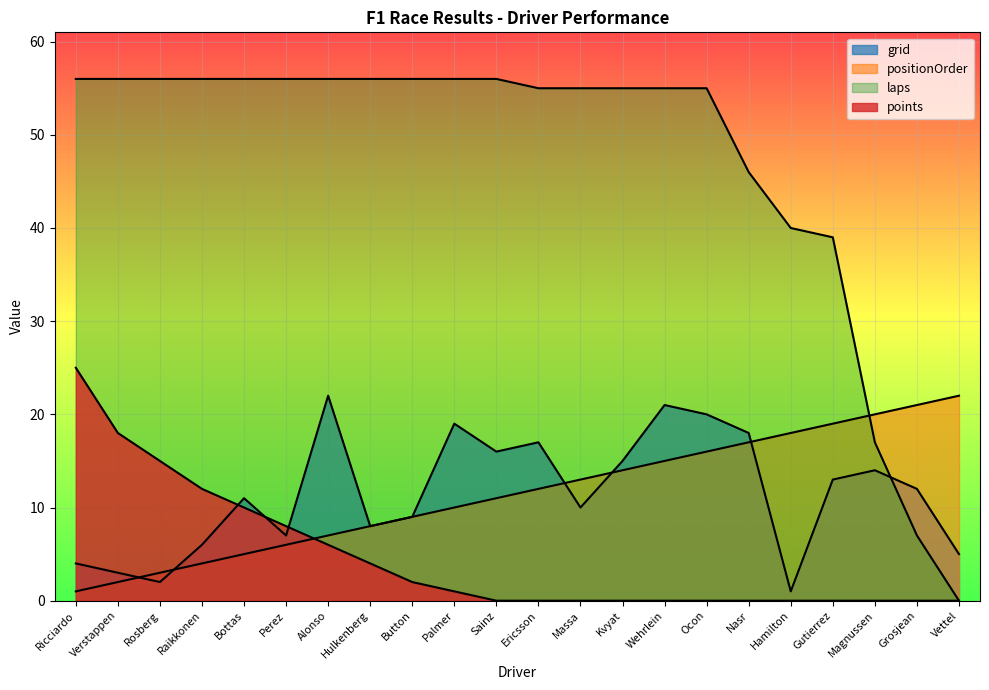

True or false: laps and grid intersect in this chart.

True